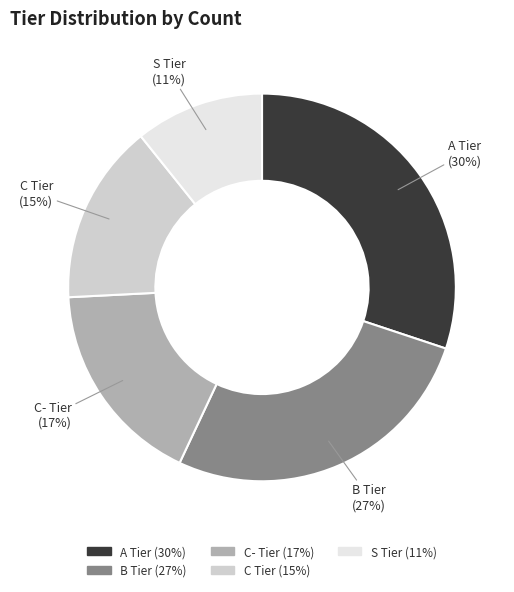

Is the sum of S Tier and A Tier greater than half?

No